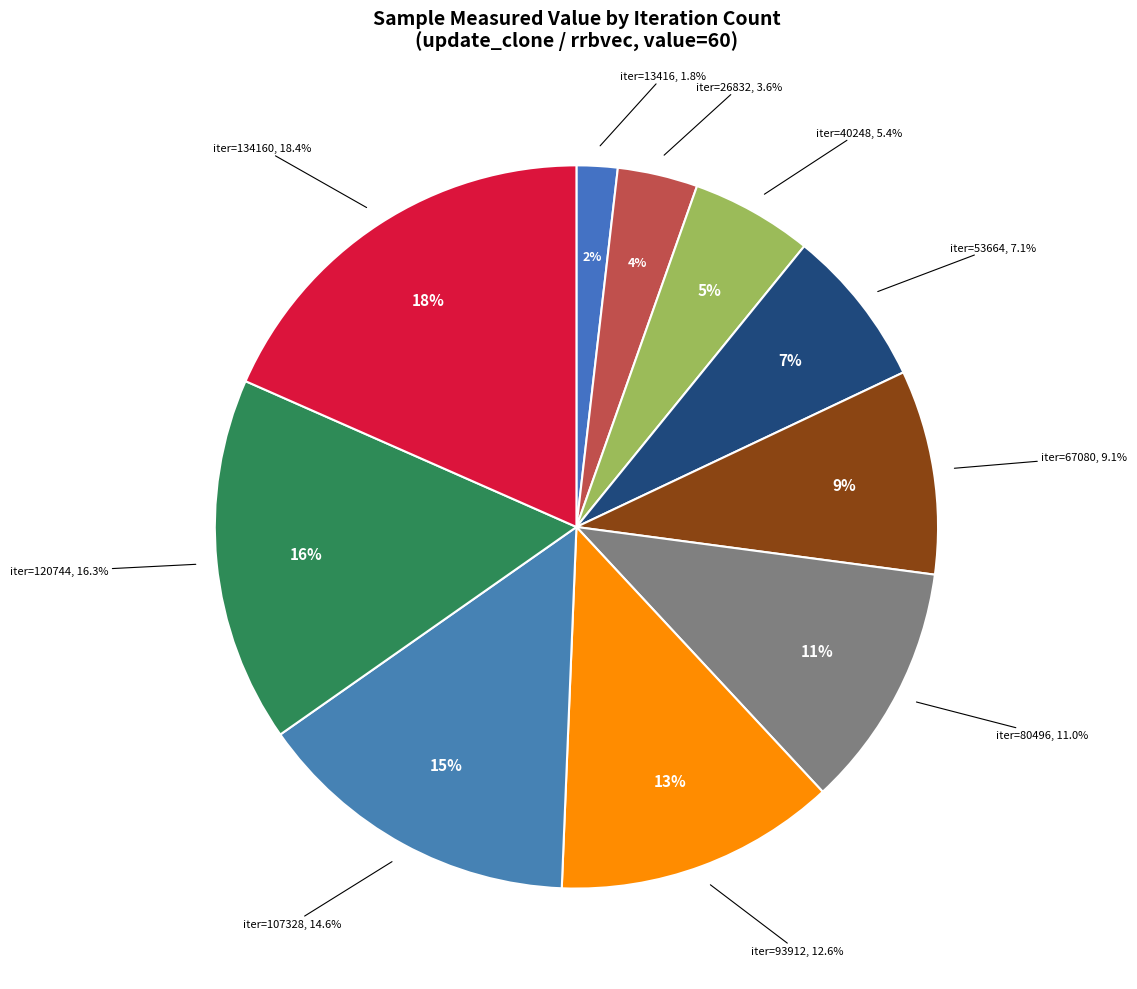

What percentage is the 134160 slice, to the nearest percent?

18%